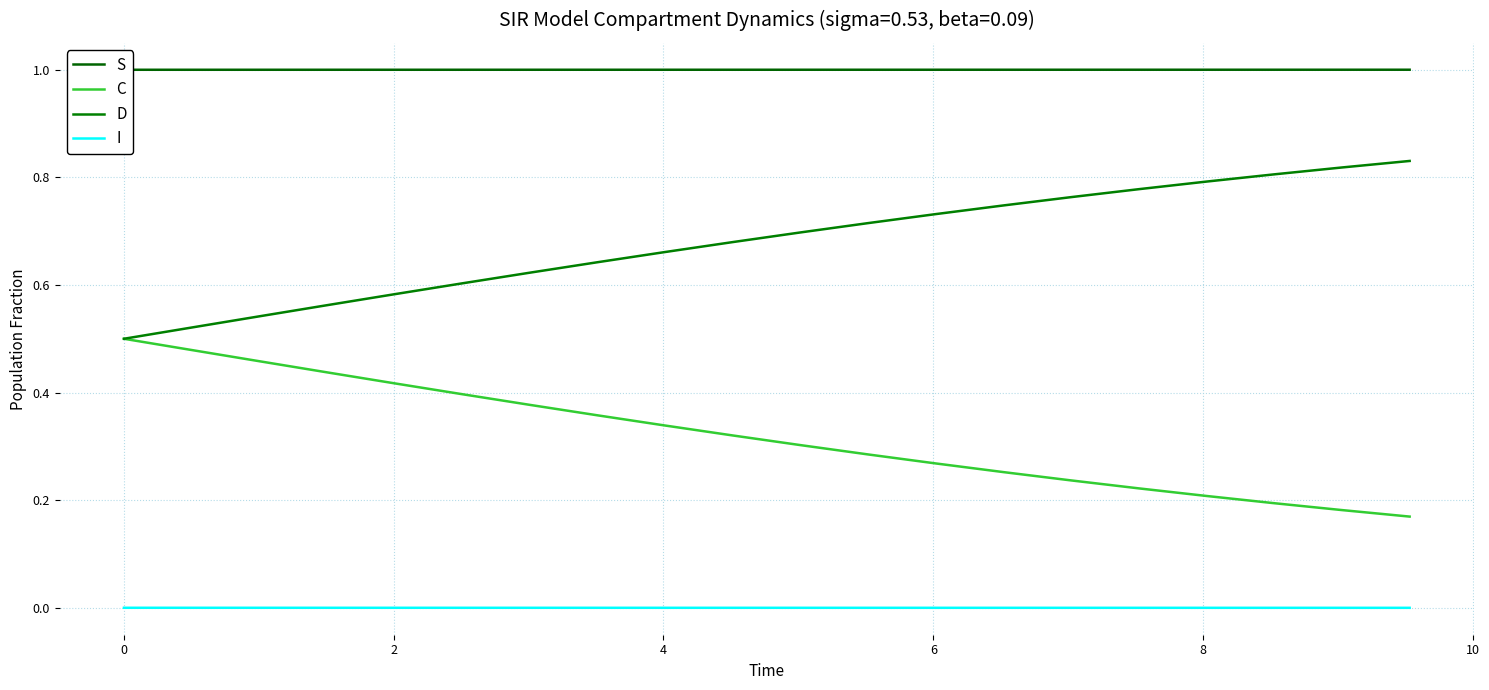

True or false: D and I cross at least once.

False